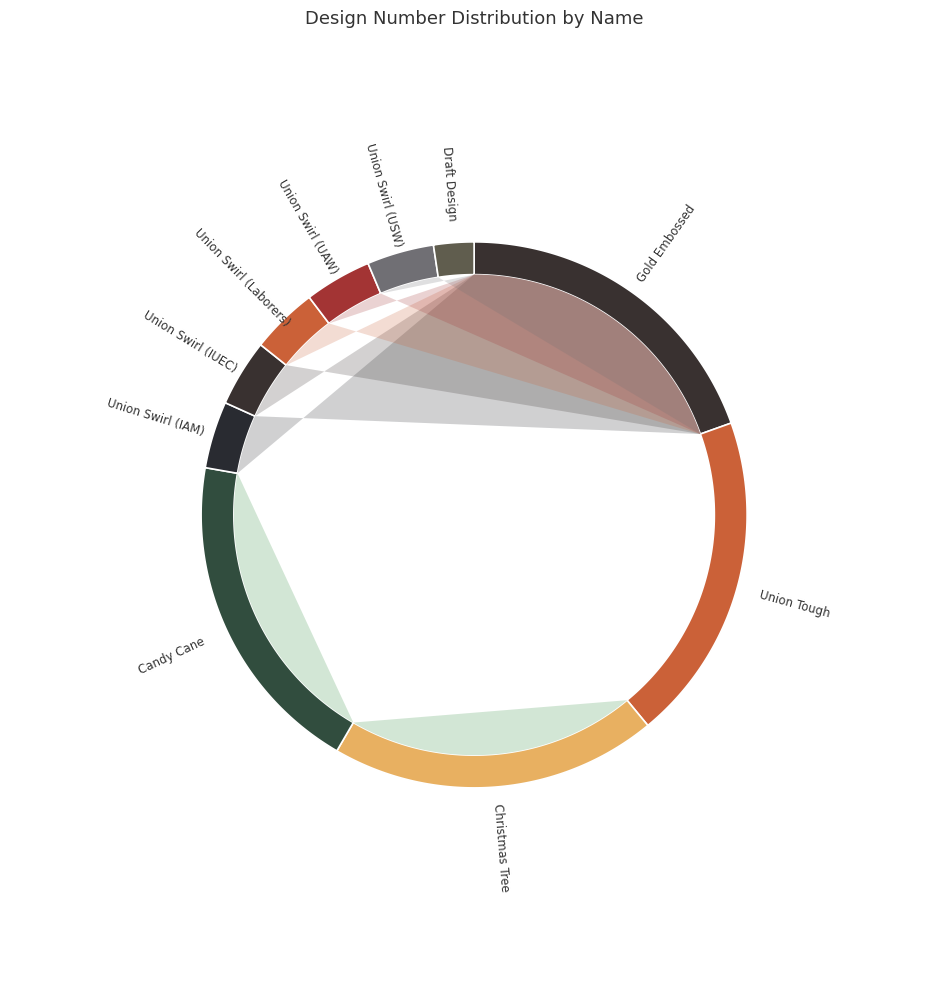

To the nearest percent, what is the difference between the Gold Embossed and Union Swirl (Laborers) slice percentages?

16%